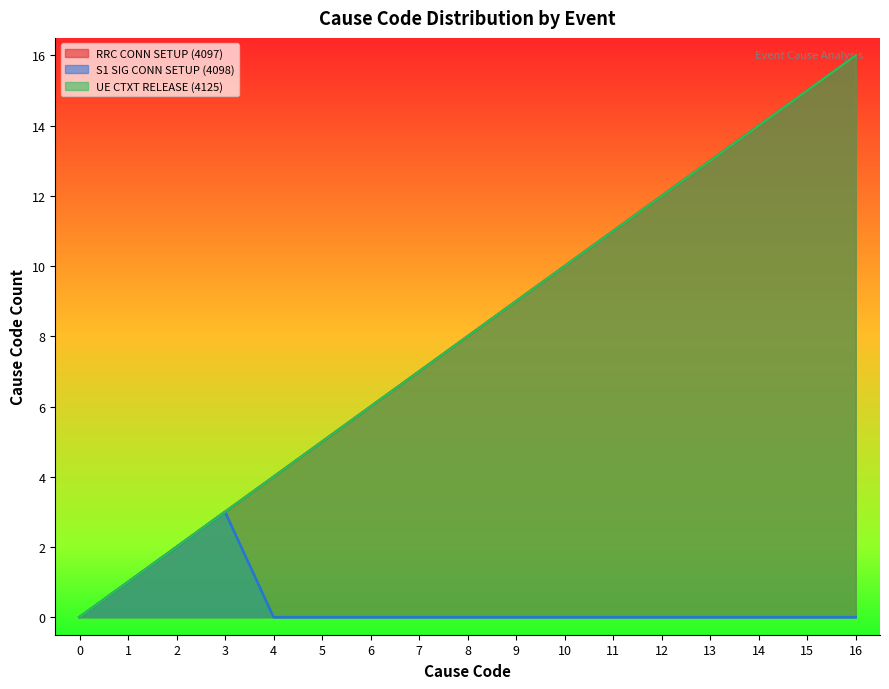

What is the approximate value of RRC CONN SETUP (4097) at 11, to the nearest 5?

10